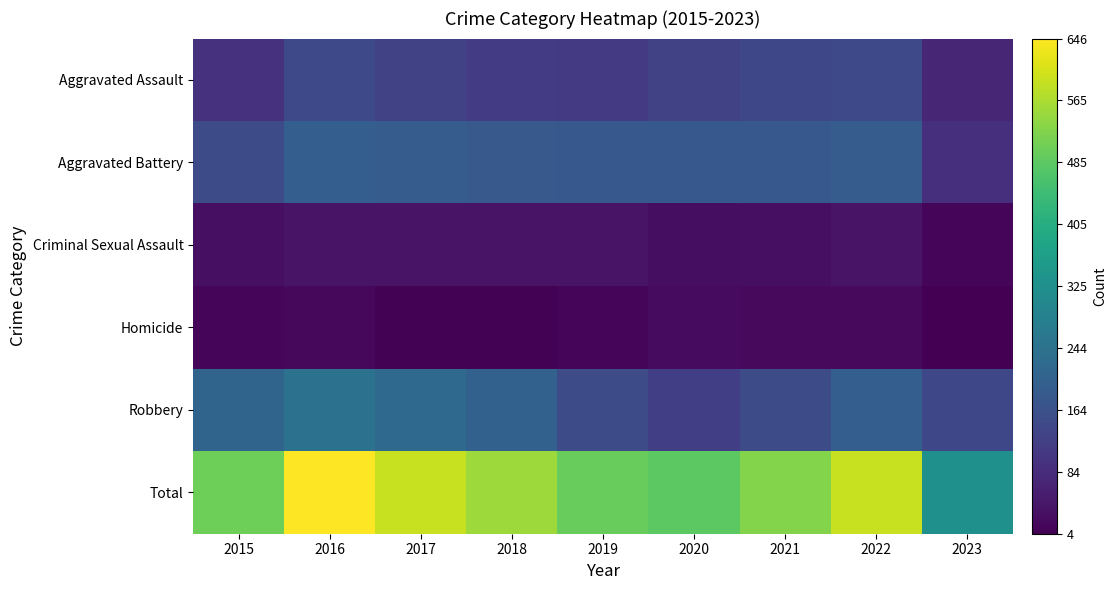

What is the total value across all series at 2018?

1104